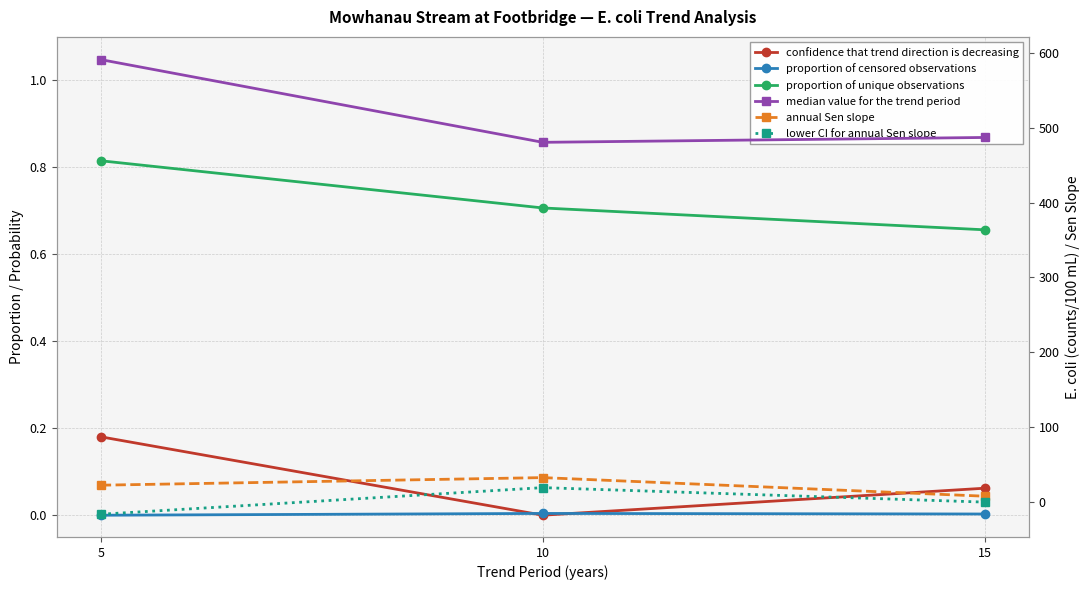

Where is proportion of unique observations nearest to the value 0?

15